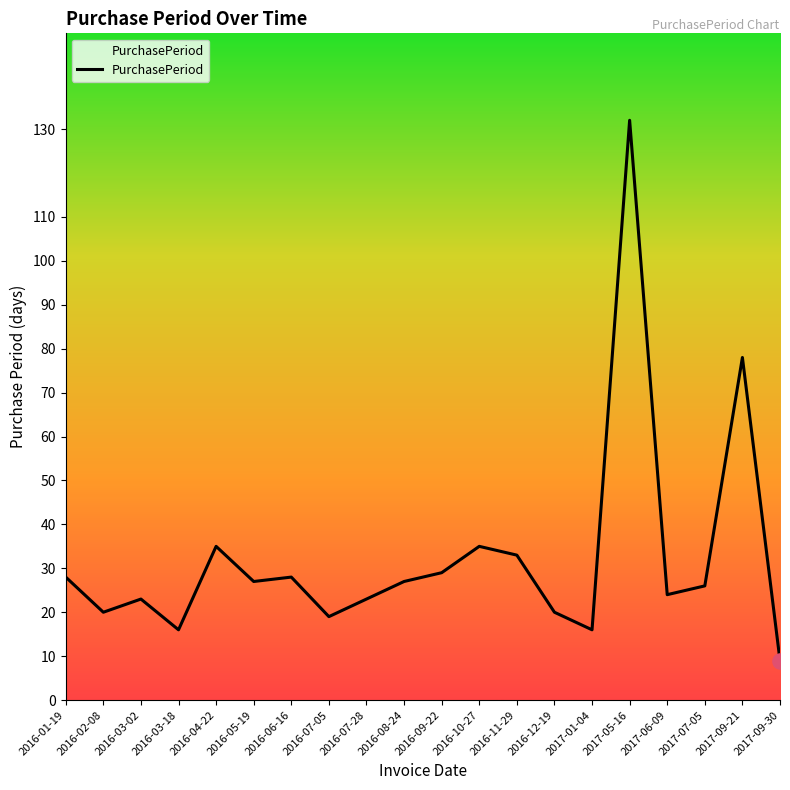

Approximately how many times larger is the value at 2016-07-28 compared to 2016-03-18?

1.4